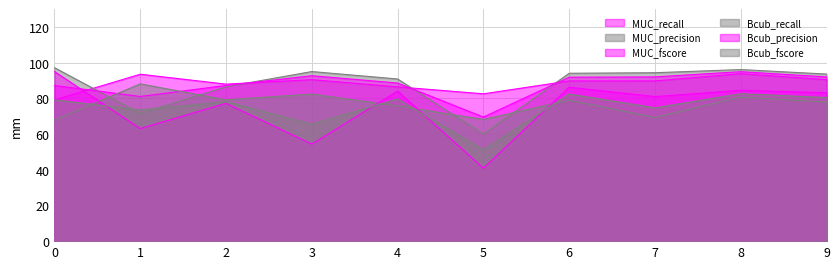

Reading left to right, what are all the values shown in this chart?

MUC_recall: 0=79.1	1=93.5	2=87.9	3=90.4	4=86.4	5=82.5	6=89.7	7=89.7	8=93.8	9=90.4
MUC_precision: 0=97.1	1=71.5	2=86.4	3=95.0	4=90.8	5=60.0	6=94.0	7=94.3	8=96.1	9=93.6
MUC_fscore: 0=87.2	1=81.0	2=87.2	3=92.6	4=88.6	5=69.5	6=91.8	7=92.0	8=94.9	9=92.0
Bcub_recall: 0=67.8	1=88.1	2=79.2	3=82.4	4=75.7	5=68.2	6=78.9	7=69.3	8=80.7	9=77.9
Bcub_precision: 0=95.0	1=63.0	2=77.2	3=54.3	4=84.0	5=40.8	6=86.2	7=80.9	8=84.5	9=83.1
Bcub_fscore: 0=79.1	1=73.5	2=78.2	3=65.5	4=79.6	5=51.1	6=82.4	7=74.7	8=82.6	9=80.4